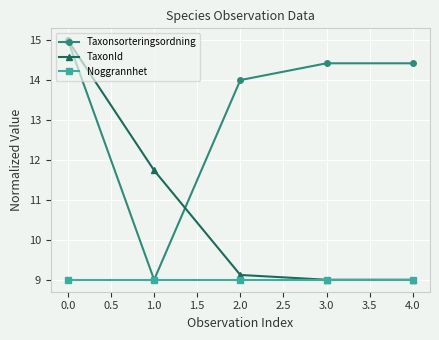

Rank the series by their average value, from lowest to highest.

Noggrannhet, TaxonId, Taxonsorteringsordning